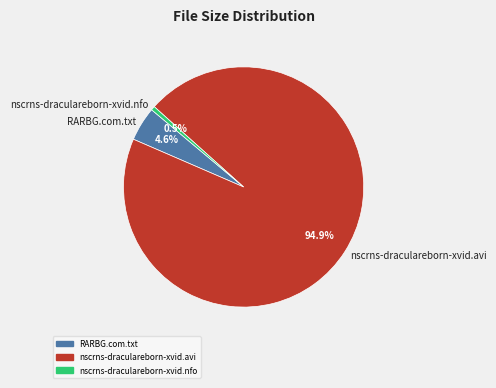

Which has a higher value, nscrns-draculareborn-xvid.nfo or nscrns-draculareborn-xvid.avi?

nscrns-draculareborn-xvid.avi